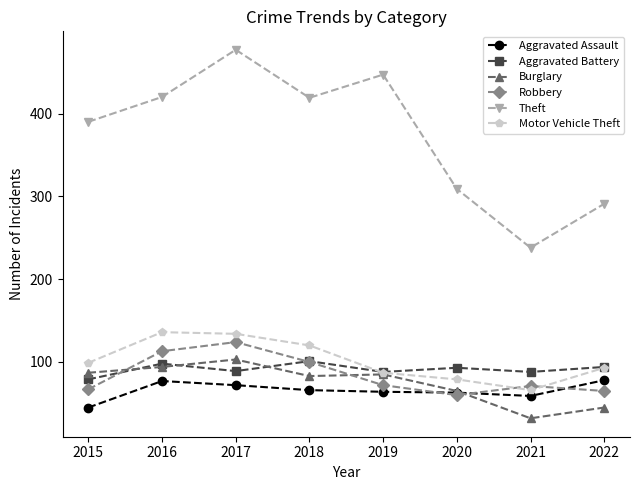

What is the value of the Aggravated Battery point at the 3rd from the left?

89